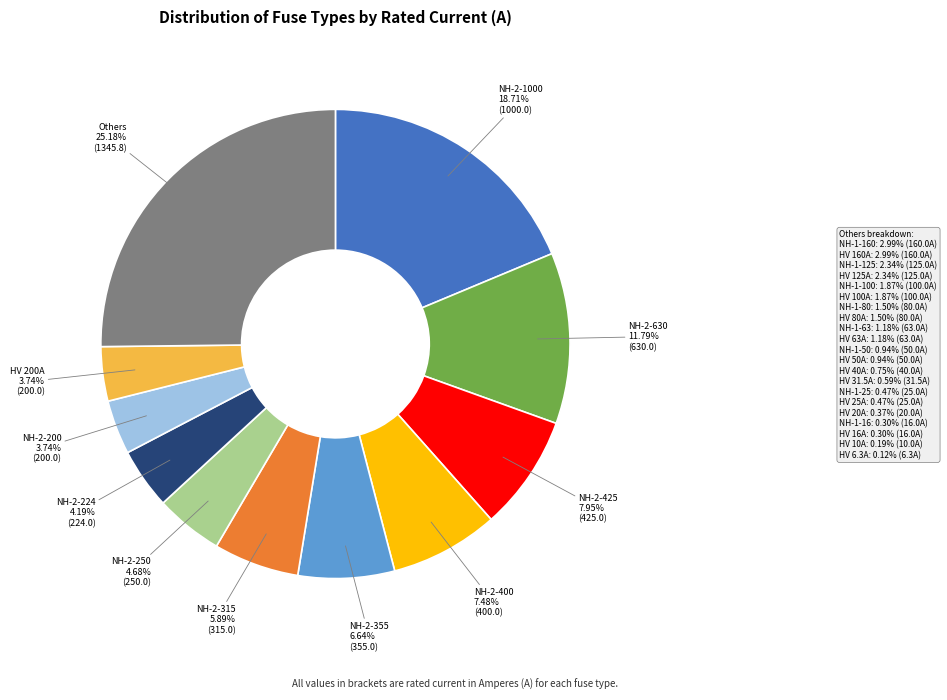

Is there a majority slice in this chart?

No